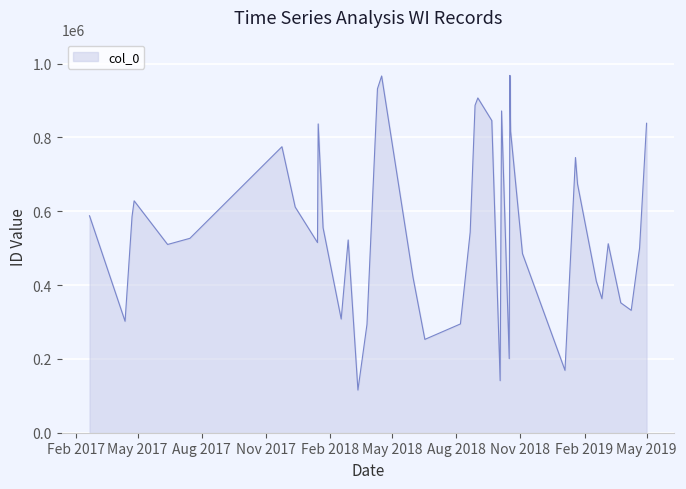

What is the difference between the maximum and minimum values?

852260